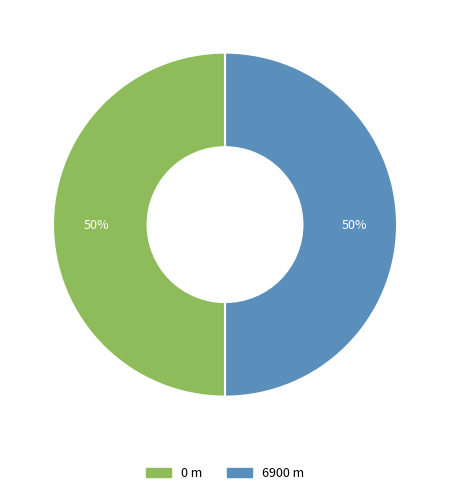

How many slices are in this pie chart?

2